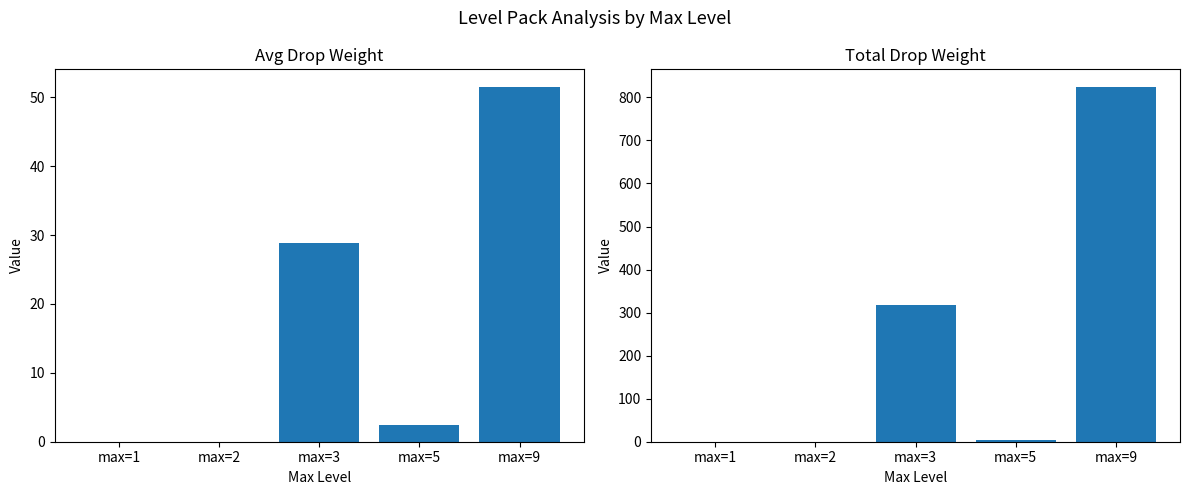

What is the value of the Total Drop Weight bar at the 3rd from the left?

317.0